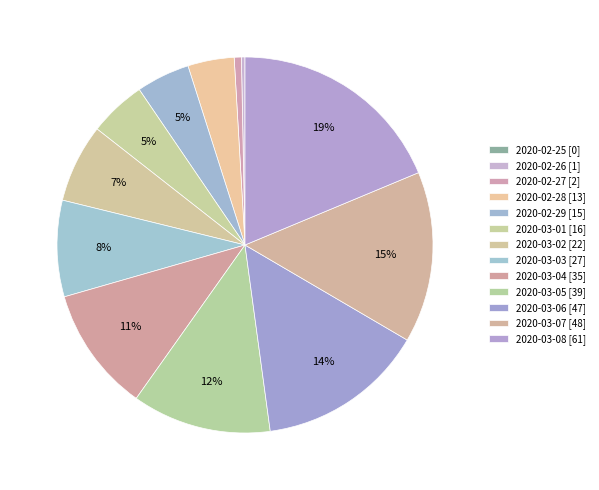

To the nearest percent, what is the difference between the largest and smallest slice percentages?

19%